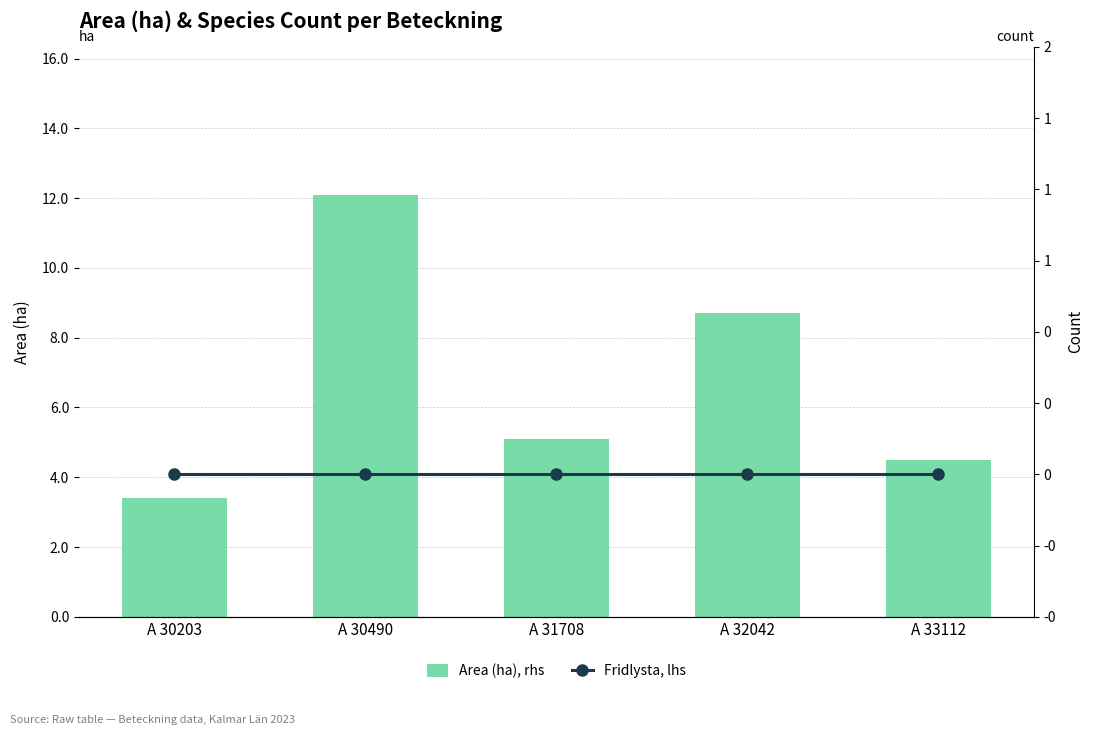

What is the sum of all Area (ha), rhs values?

33.8